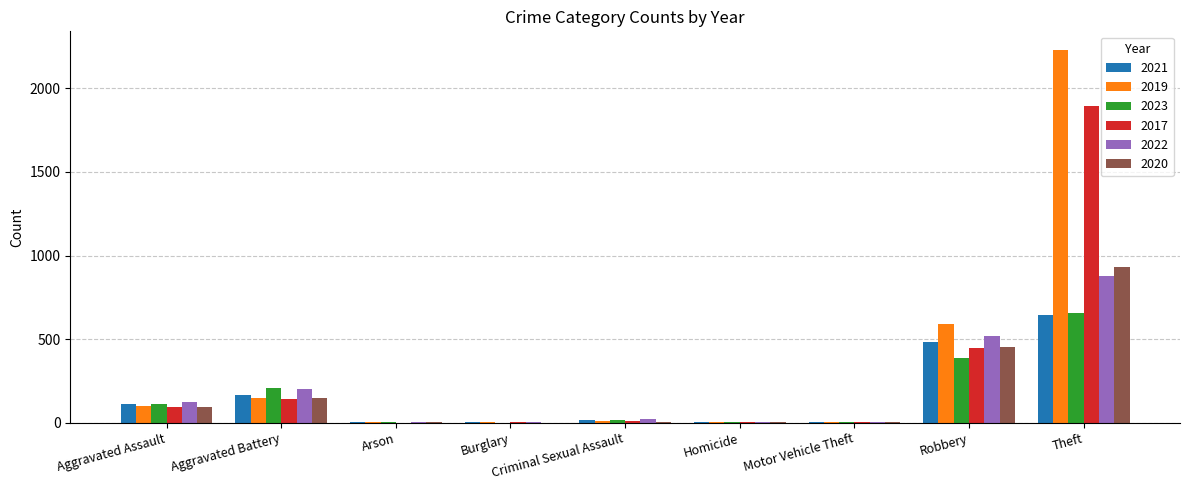

How many data points does each series have?

9